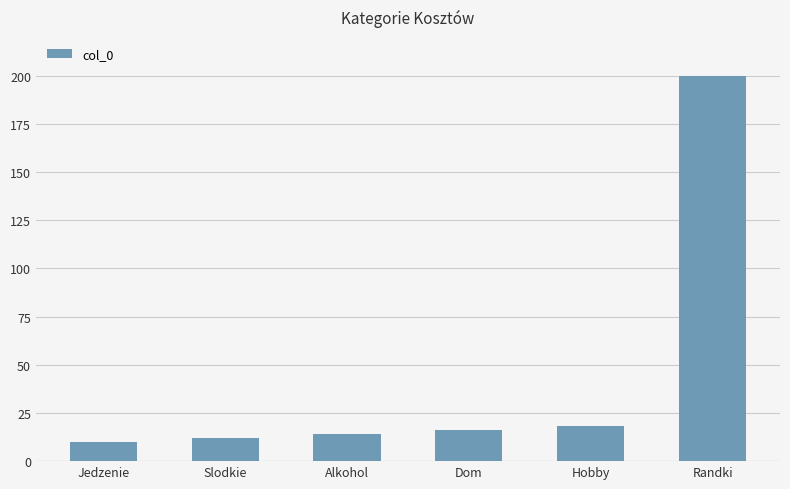

What is the label of the 6th bar from the left?

Randki